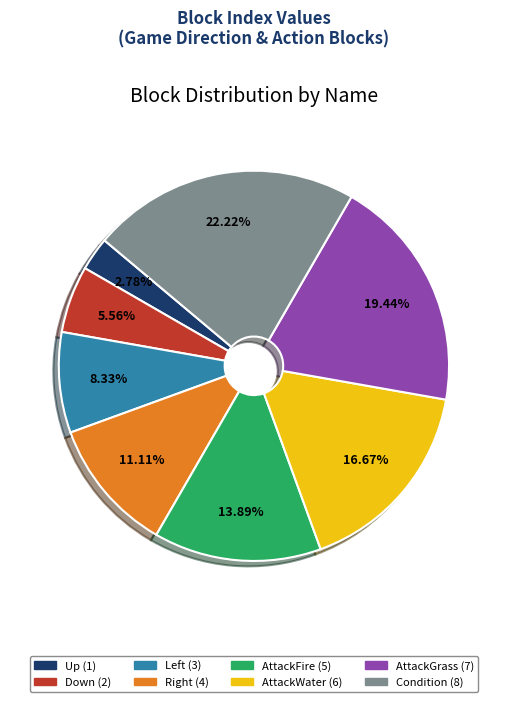

How many segments does this pie chart have?

8